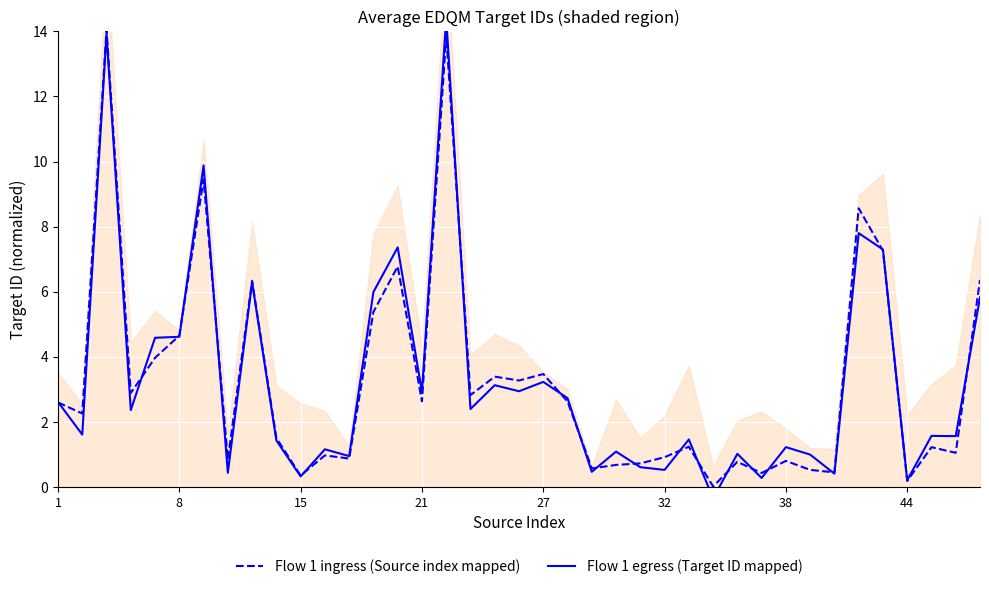

What is the value of the Flow 1 ingress (Source index mapped) point at the 25th from the left?

0.7